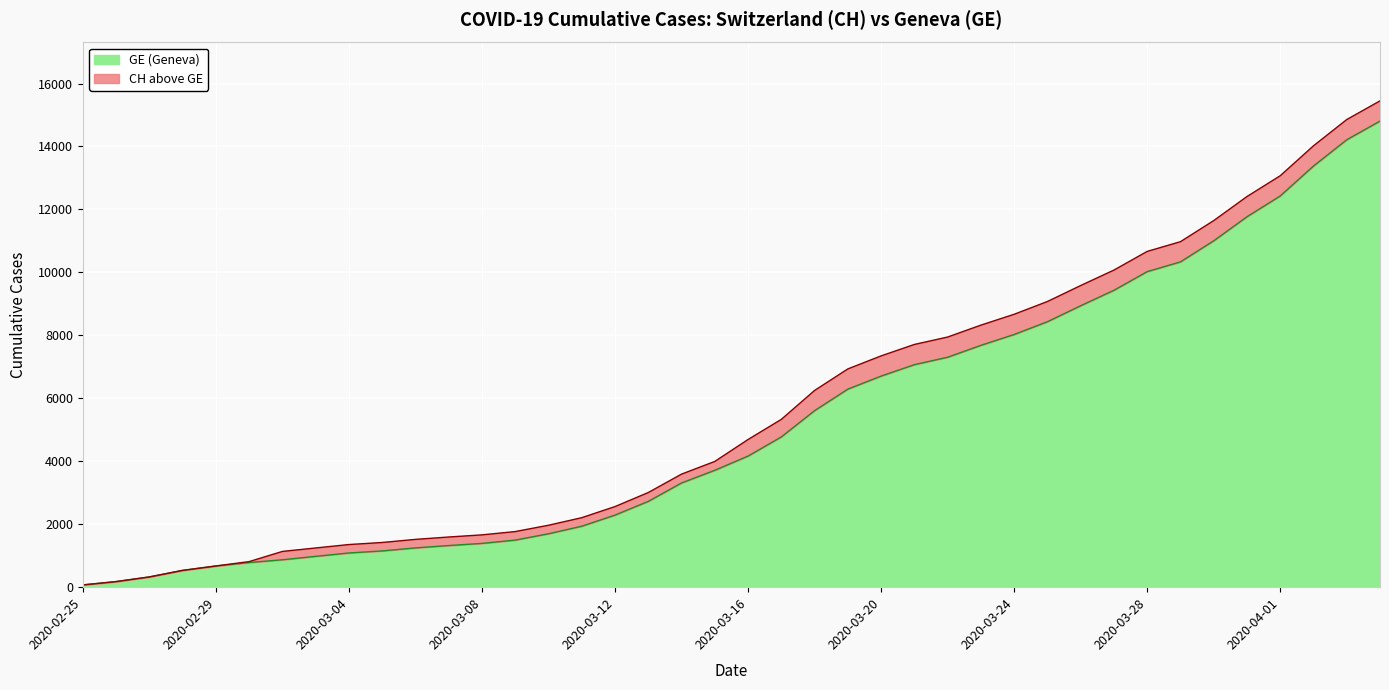

Which label corresponds to the smallest value in the chart?

2020-02-25